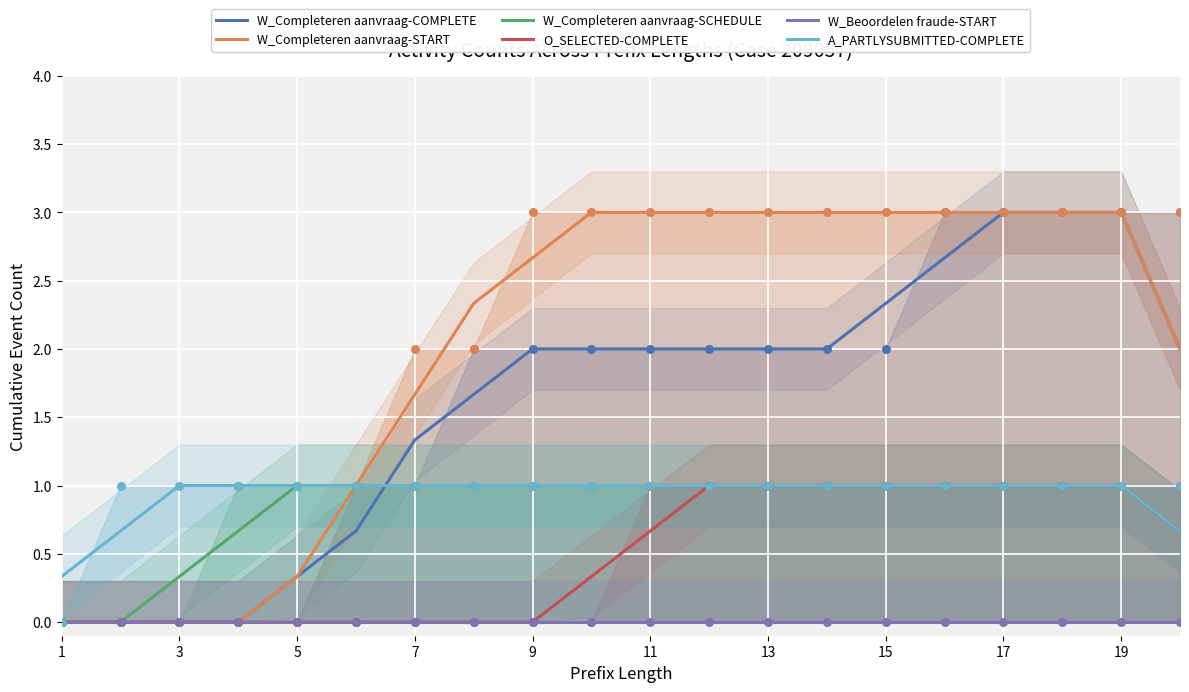

Which series has the widest spread of Y values?

W_Completeren aanvraag-COMPLETE